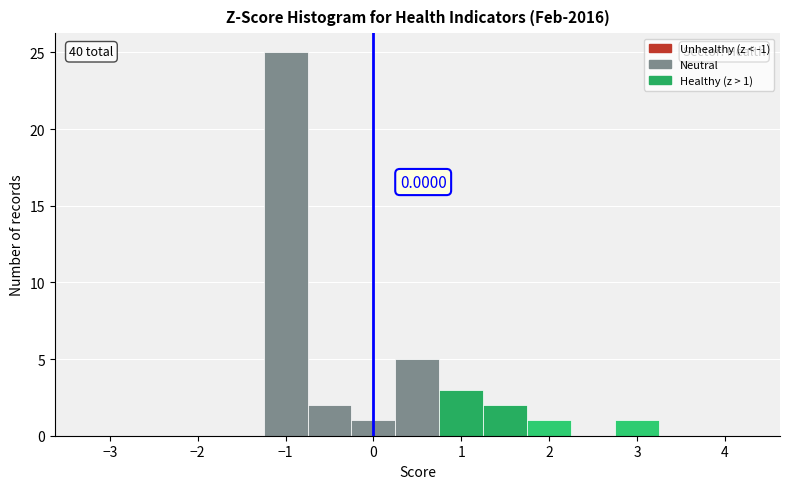

Over which range of the x-axis is the bar tallest?

-1.25 to -0.75